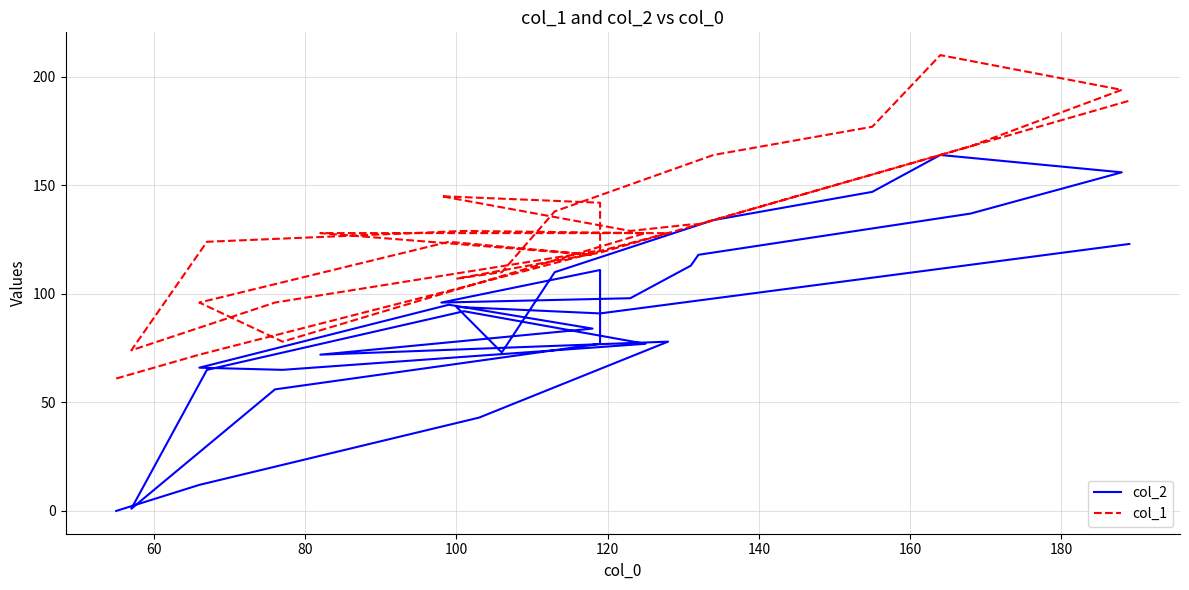

What is the spread (max minus min) of values at 140?

34